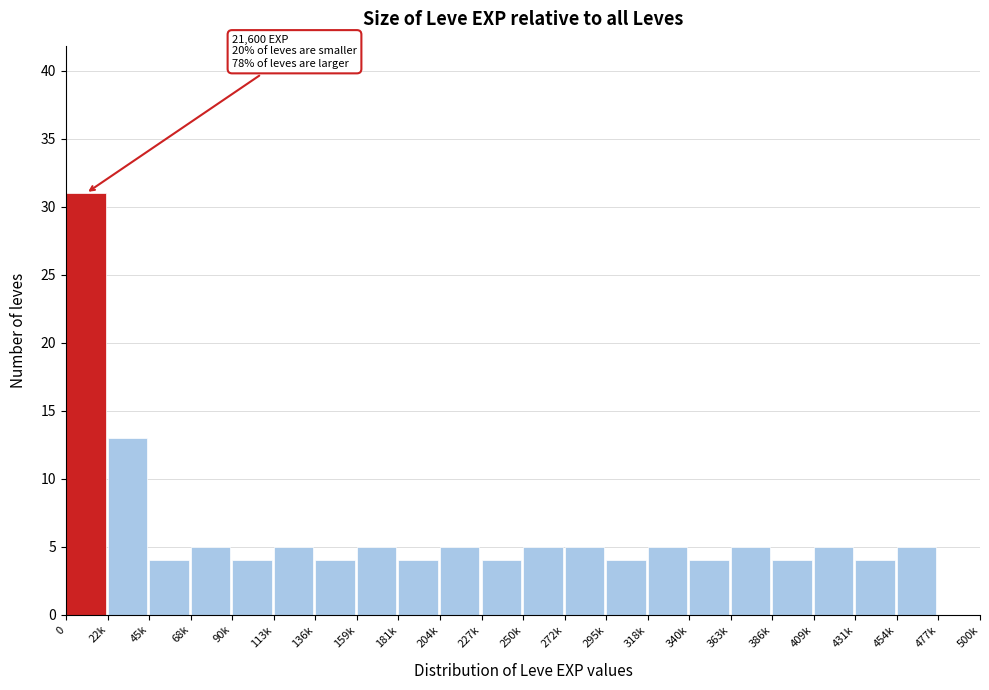

Reading left to right, extract all data points from this chart.

0=31	22k=13	45k=4	68k=5	90k=4	113k=5	136k=4	159k=5	181k=4	204k=5	227k=4	250k=5	272k=5	295k=4	318k=5	340k=4	363k=5	386k=4	409k=5	431k=4	454k=5	477k=0